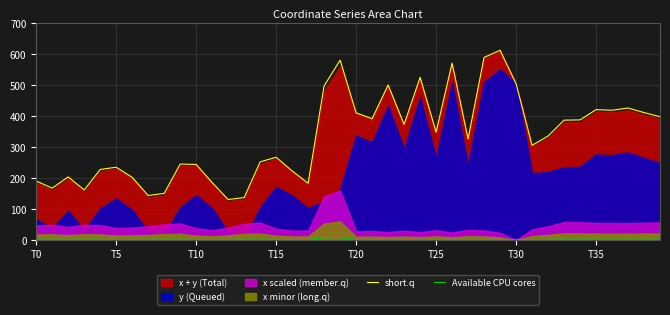

What is the difference between the maximum and second lowest values in the short.q series?

475.2